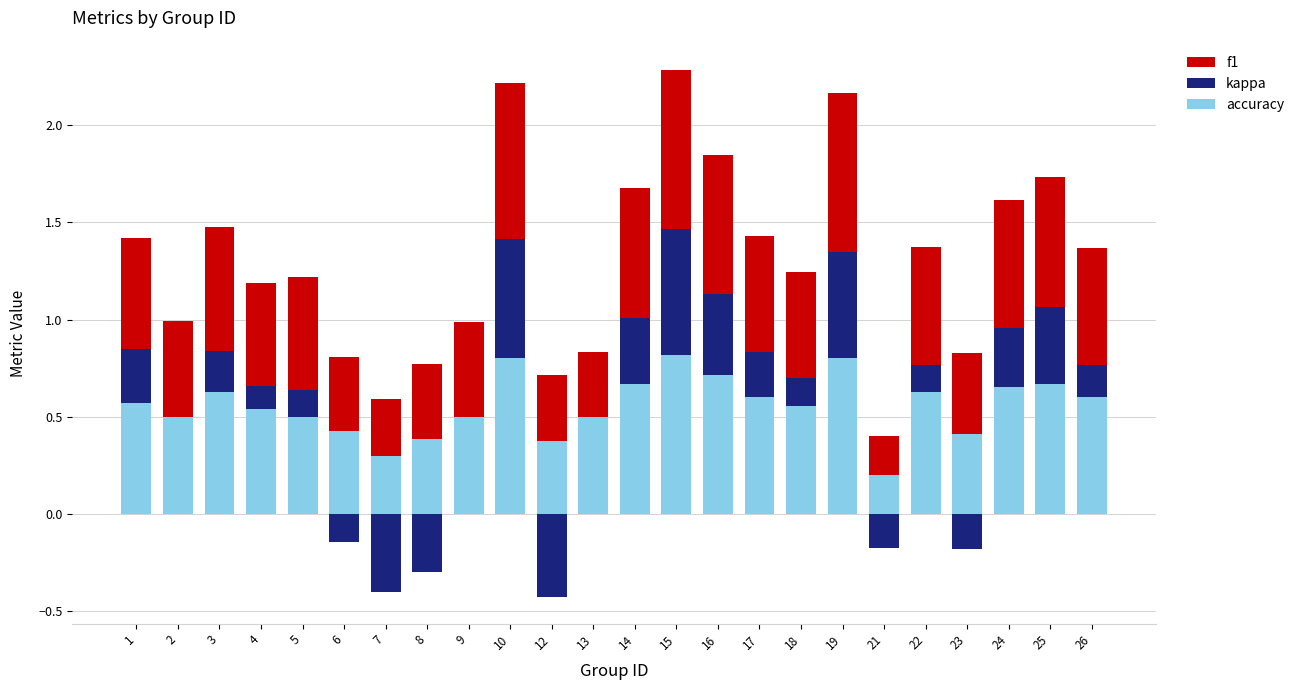

The value of accuracy at 23 is 0.5. True or false?

False